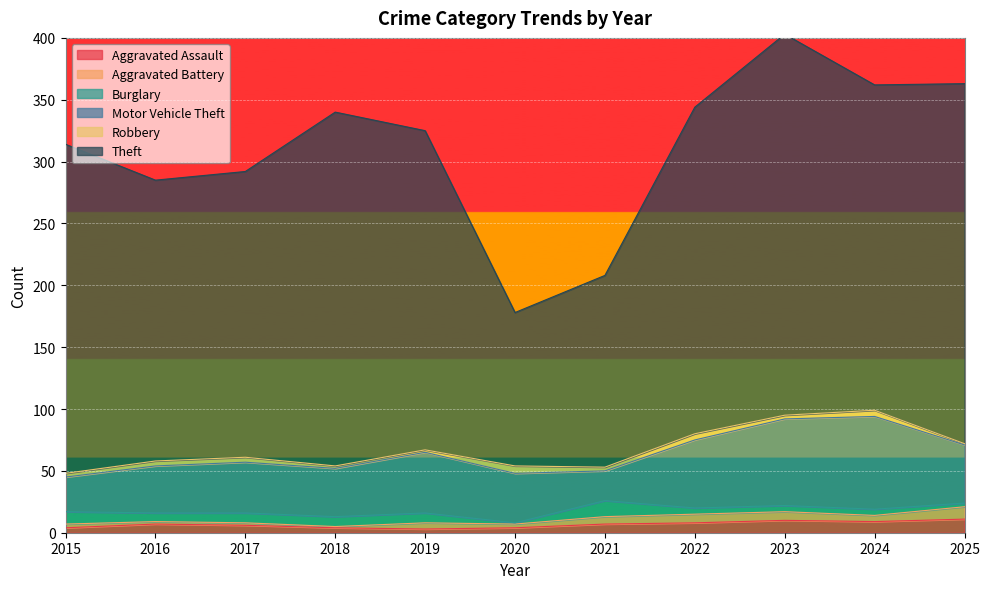

What is the maximum value for Aggravated Assault?

11